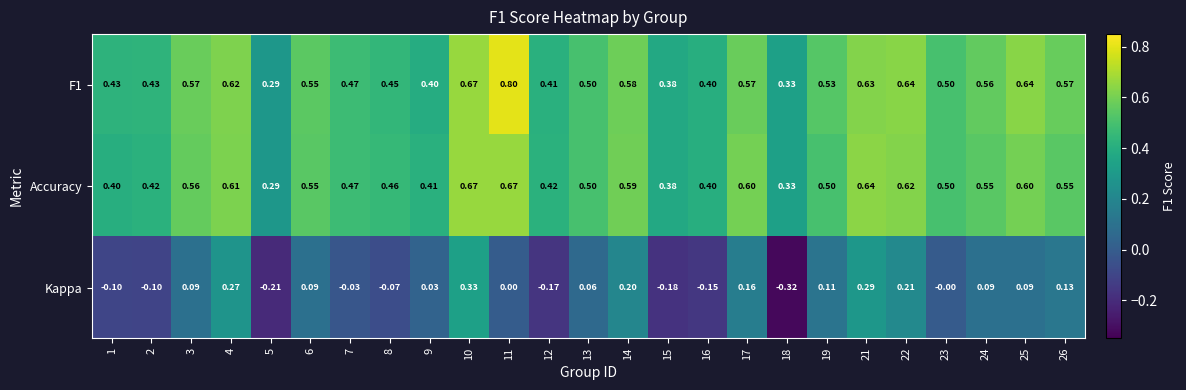

Is the value of Kappa at 7 greater than the value of F1 at 2?

No